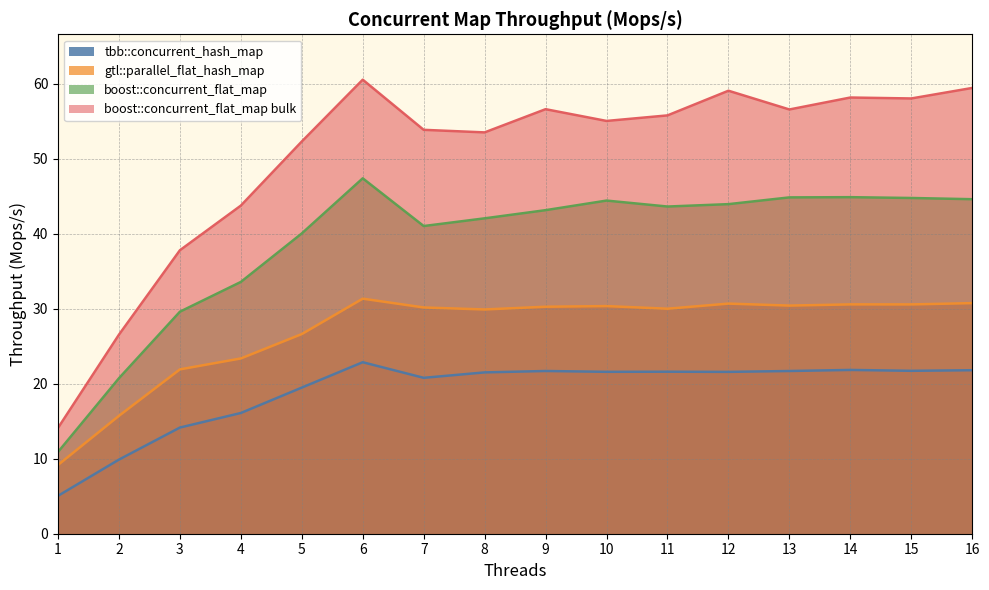

At which category does gtl::parallel_flat_hash_map reach its first local valley?

8